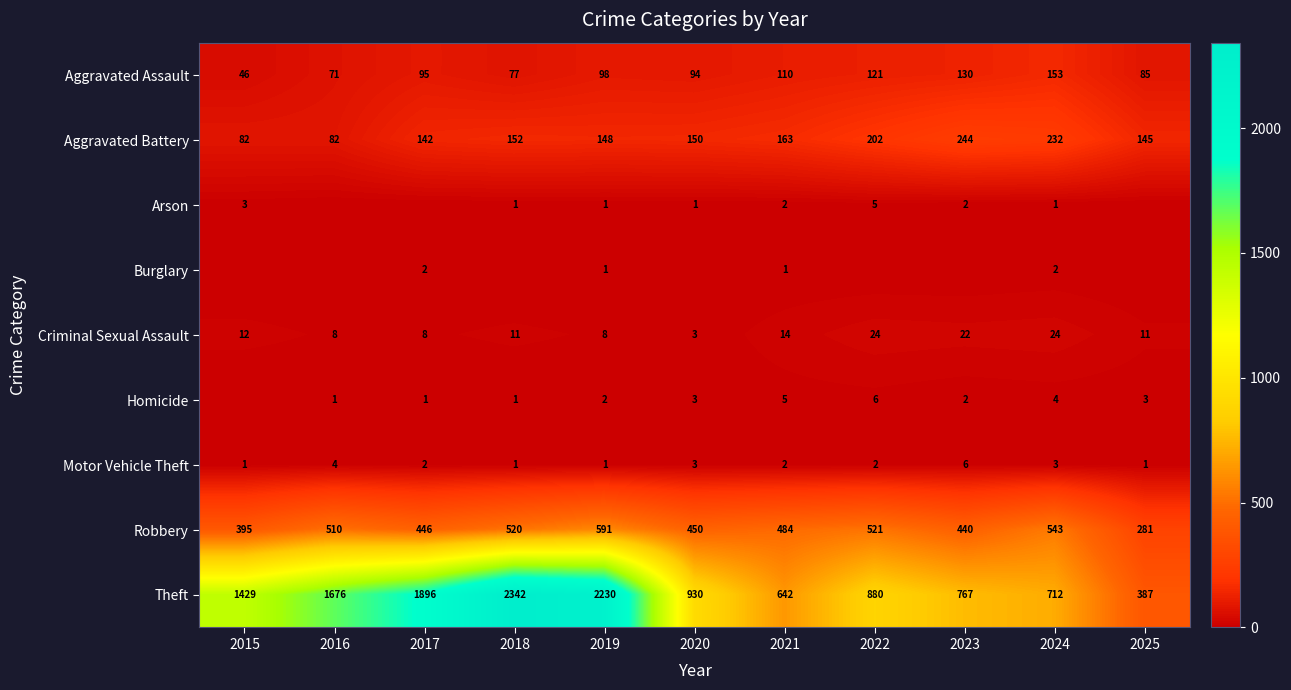

Which category has the highest value in the Robbery series?

2019